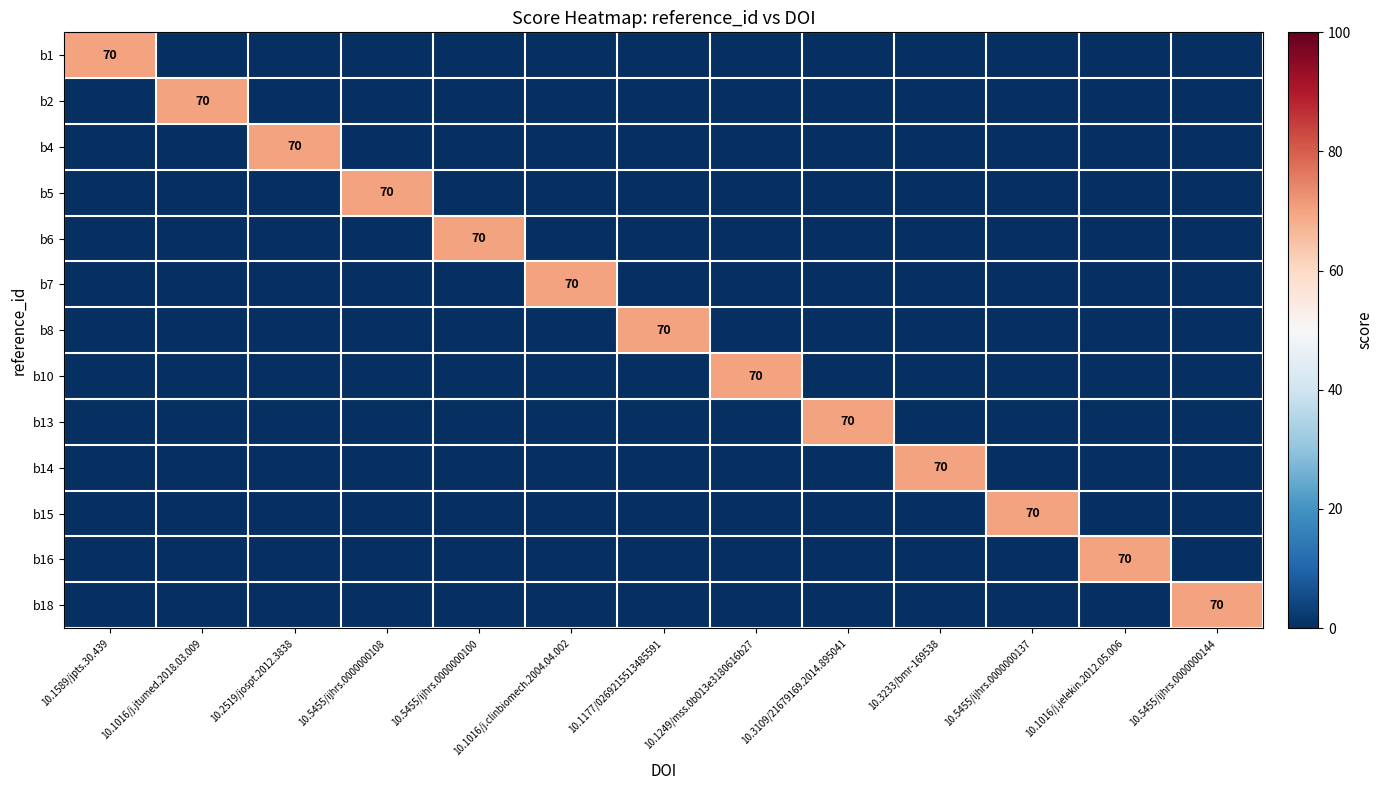

Is it true that b1 equals 34 at 10.1589/jpts.30.439?

False